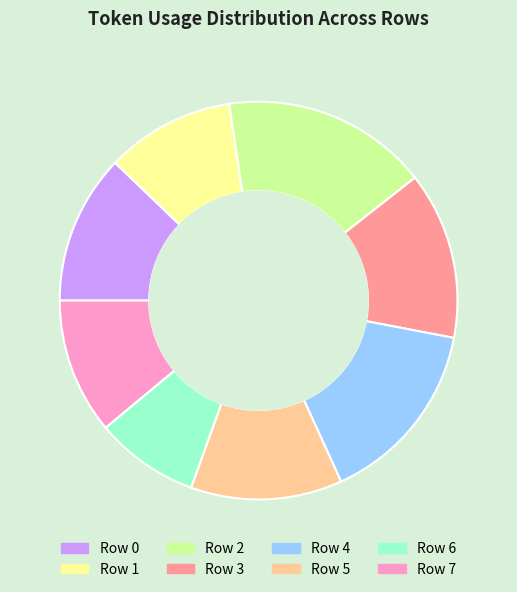

How many segments does this pie chart have?

8